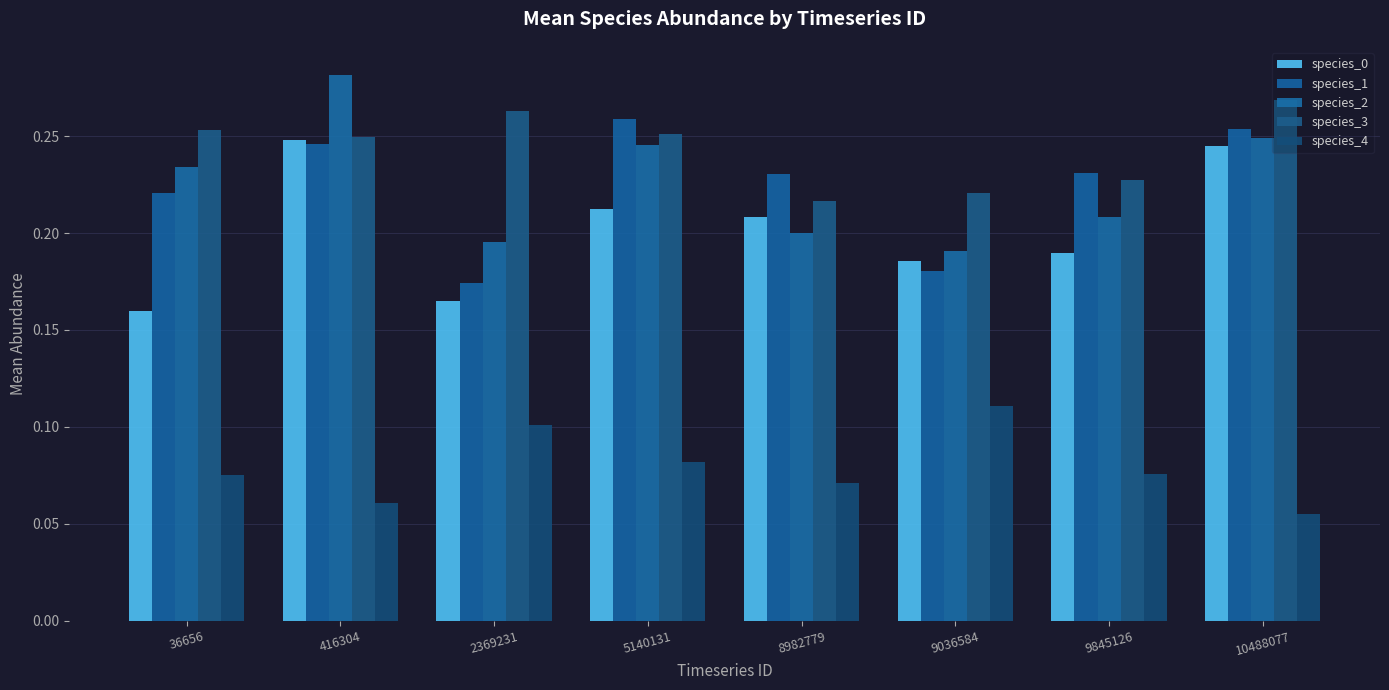

Is it true that species_0 equals 0.1 at 5140131?

False